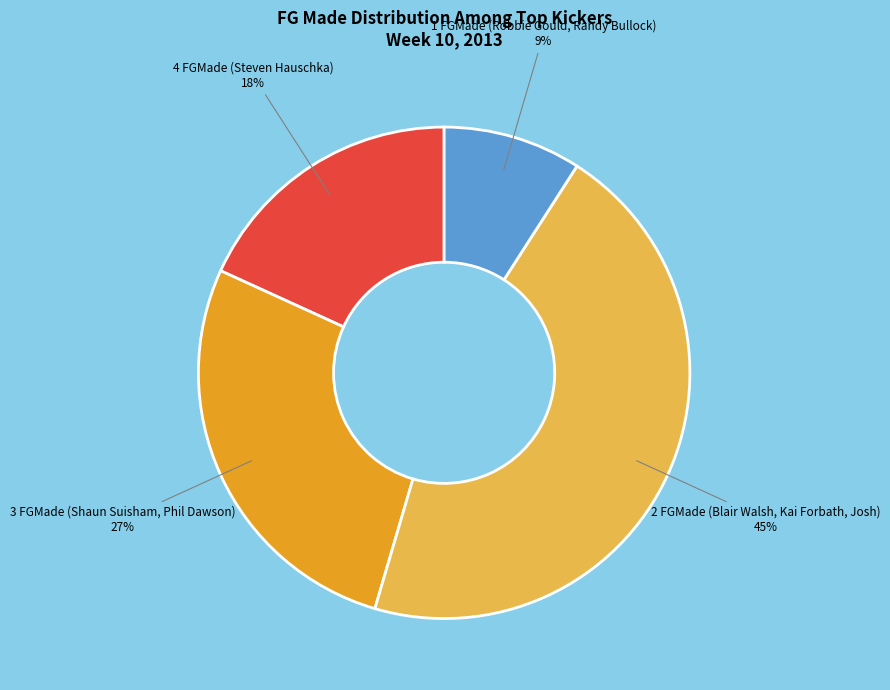

Does any single category account for the majority?

No